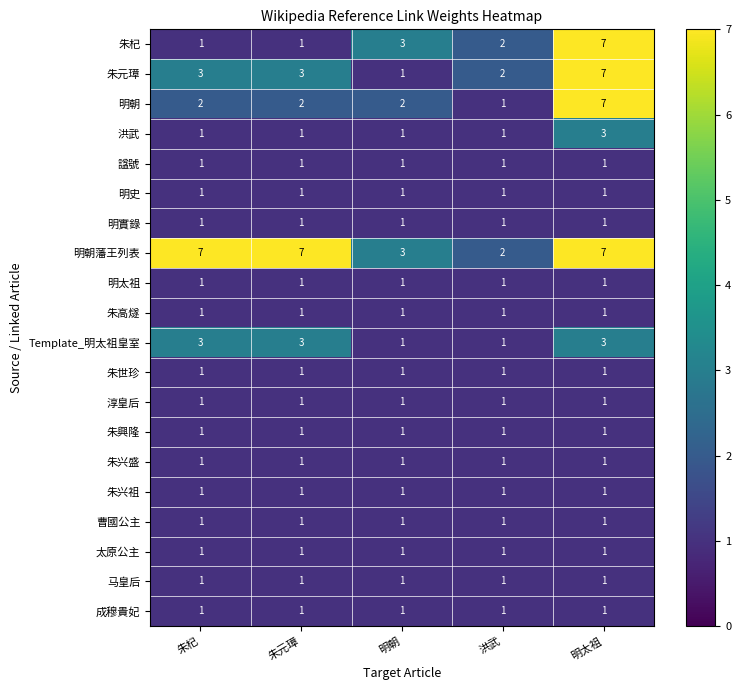

True or false: 朱杞 has a value of 1 at 朱杞.

True